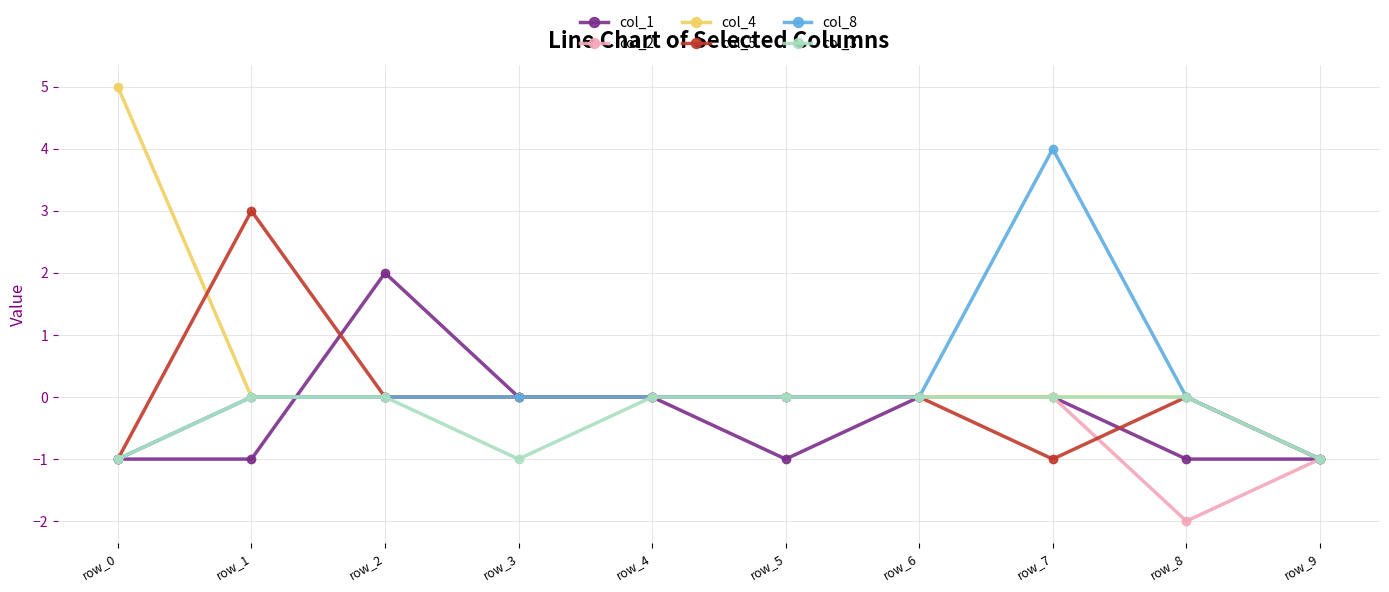

Reading right to left, what are all the values shown in this chart?

col_1: -1	-1	0	0	-1	0	0	2	-1	-1
col_2: -1	-2	0	0	0	0	0	0	0	-1
col_4: -1	0	0	0	0	0	0	0	0	5
col_5: -1	0	-1	0	0	0	0	0	3	-1
col_8: -1	0	4	0	0	0	0	0	0	-1
col_3: -1	0	0	0	0	0	-1	0	0	-1